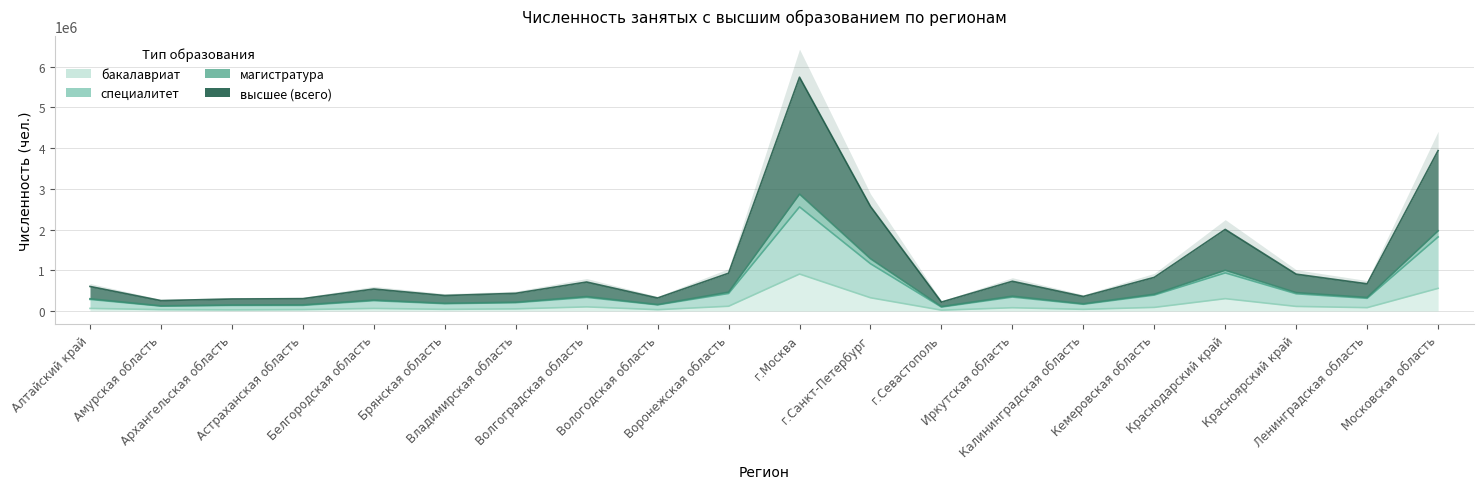

What is the label of the 13th point from the right?

Волгоградская область